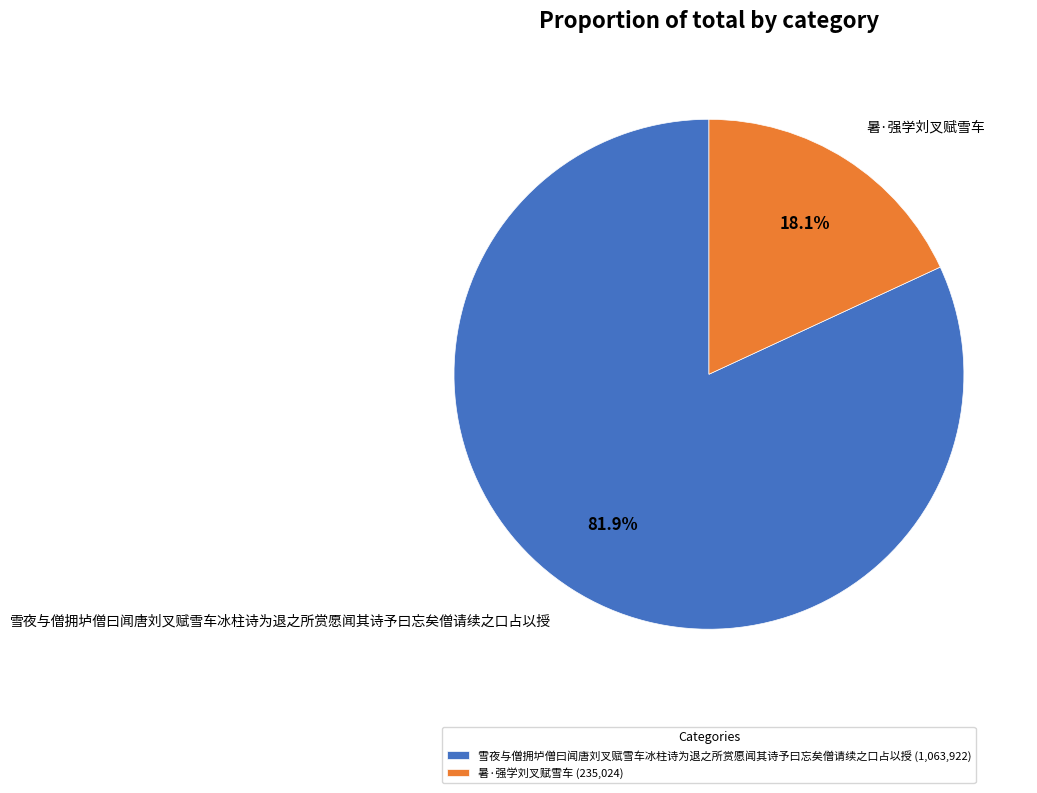

Which category has the smallest portion of the pie?

暑·强学刘叉赋雪车